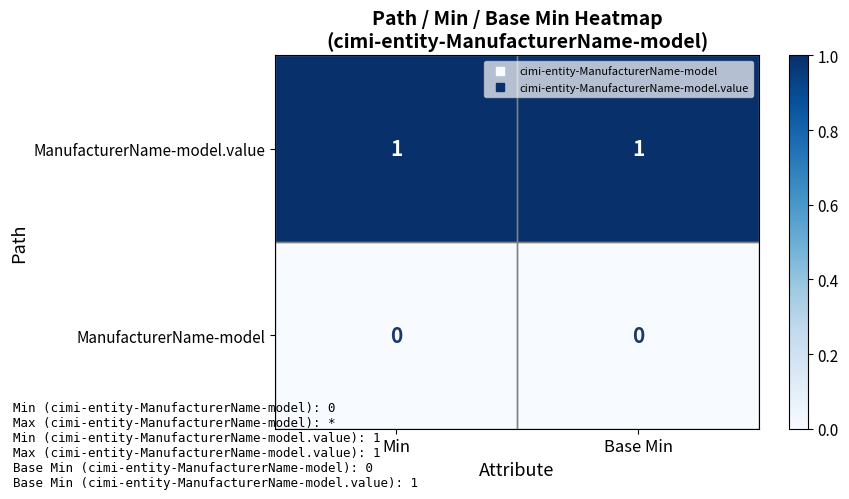

Which series has the largest total across all categories?

ManufacturerName-model.value